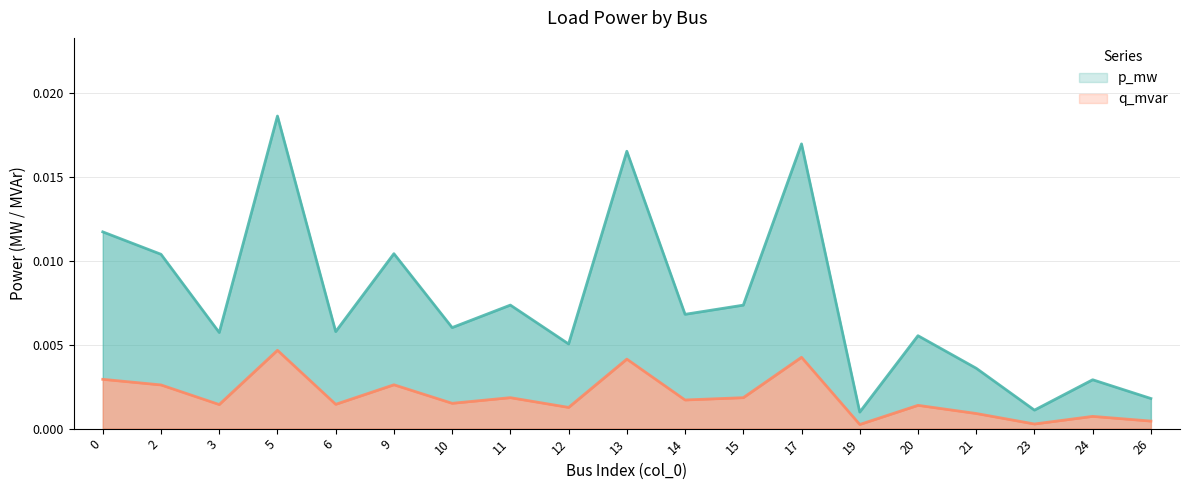

Which category has the highest value in the q_mvar series?

5